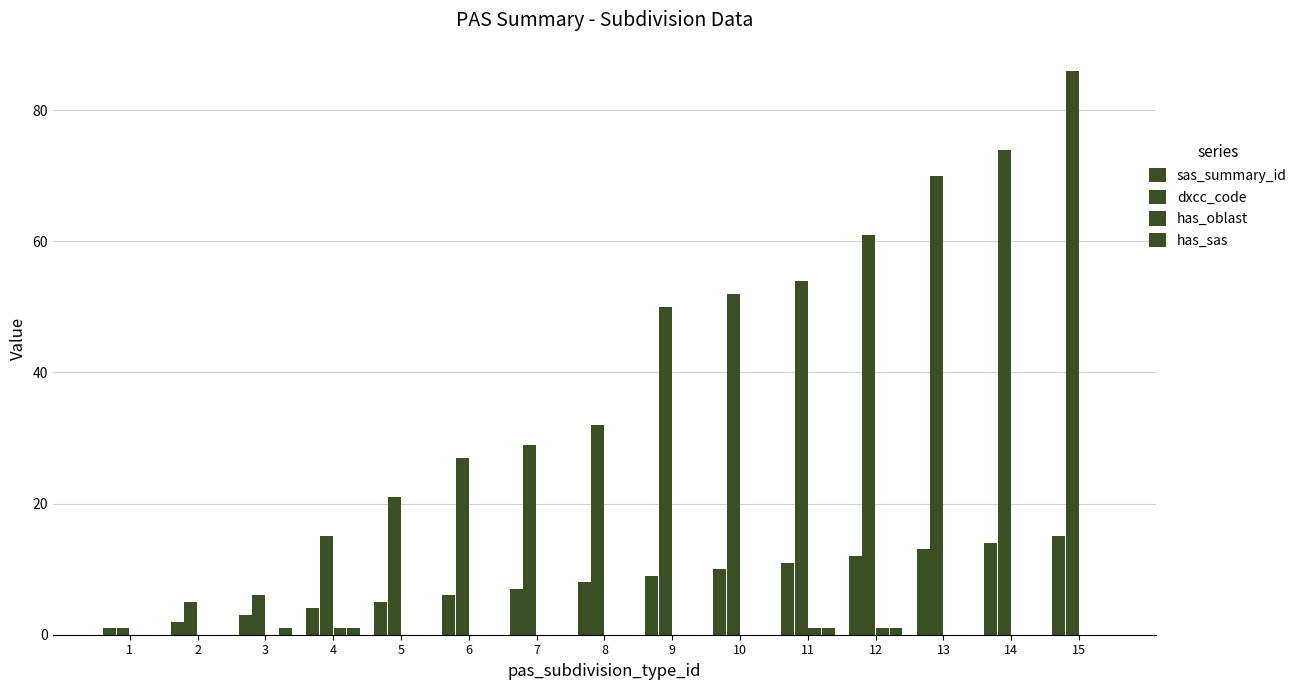

Count the number of categories in the chart.

15